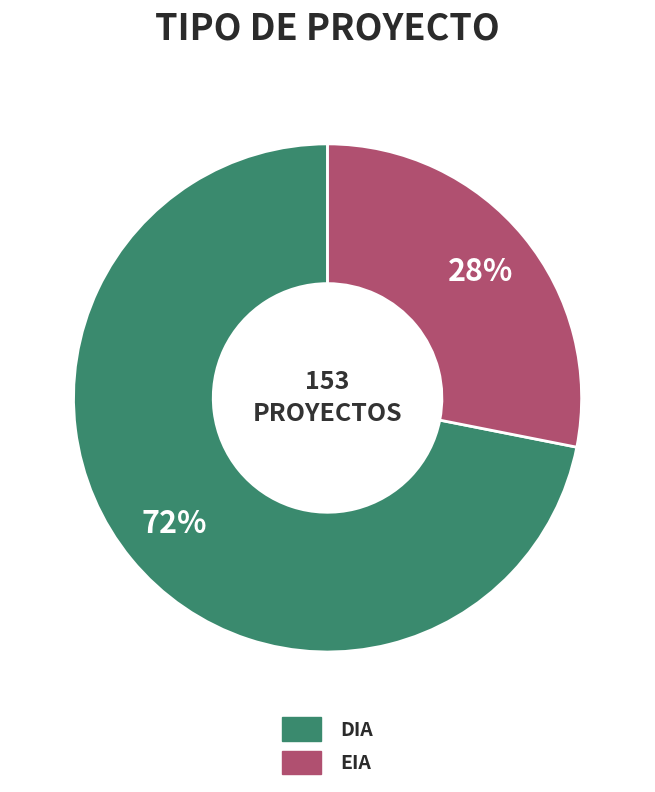

Is it true that DIA is 67% of the pie?

False